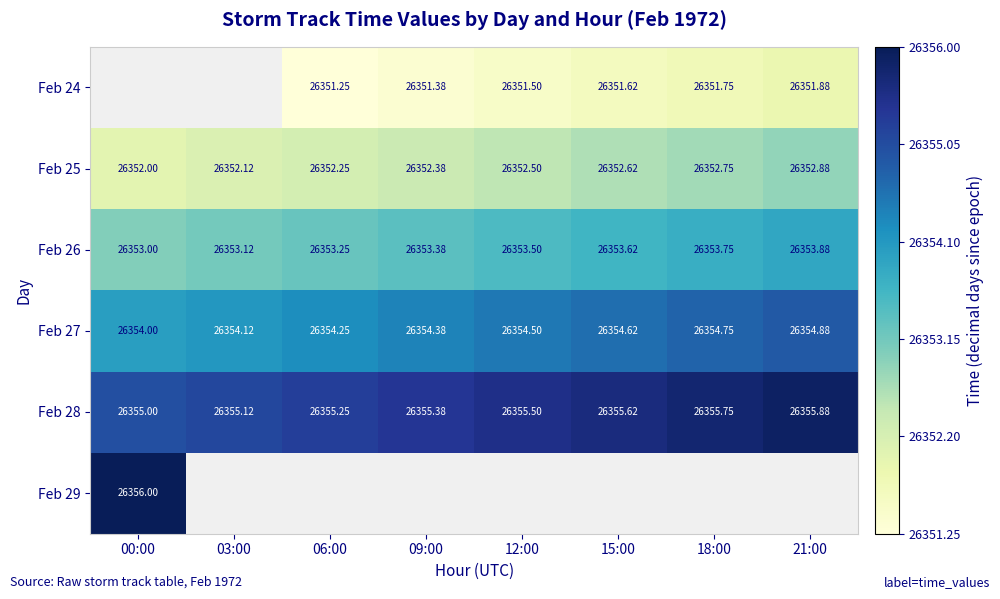

Which category has the highest value in the Feb 28 series?

21:00